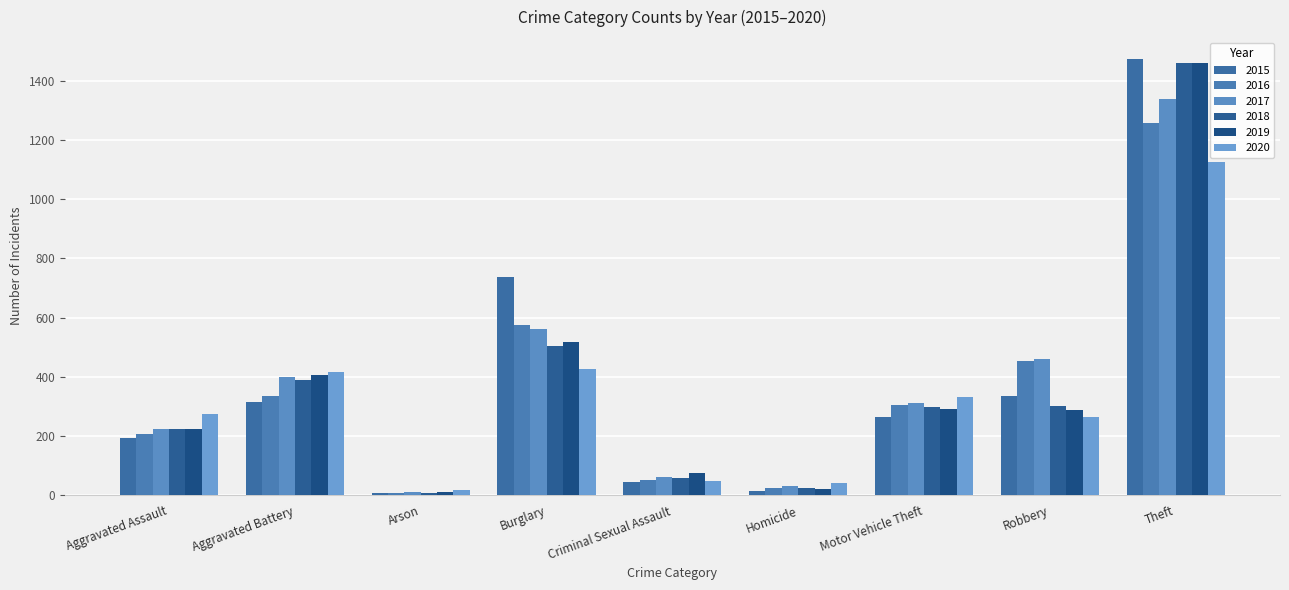

Is it true that 2018 equals 1461 at Theft?

True